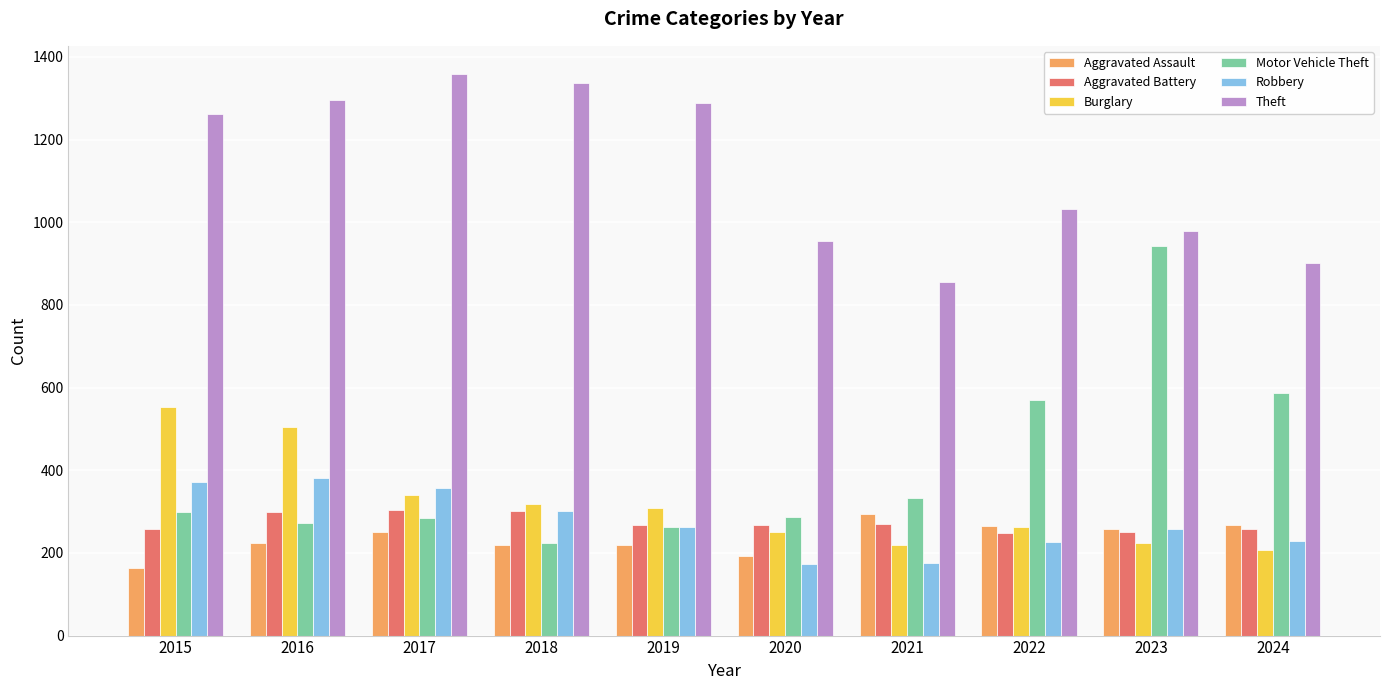

The Aggravated Assault series shows 220 at 2019. True or false?

True